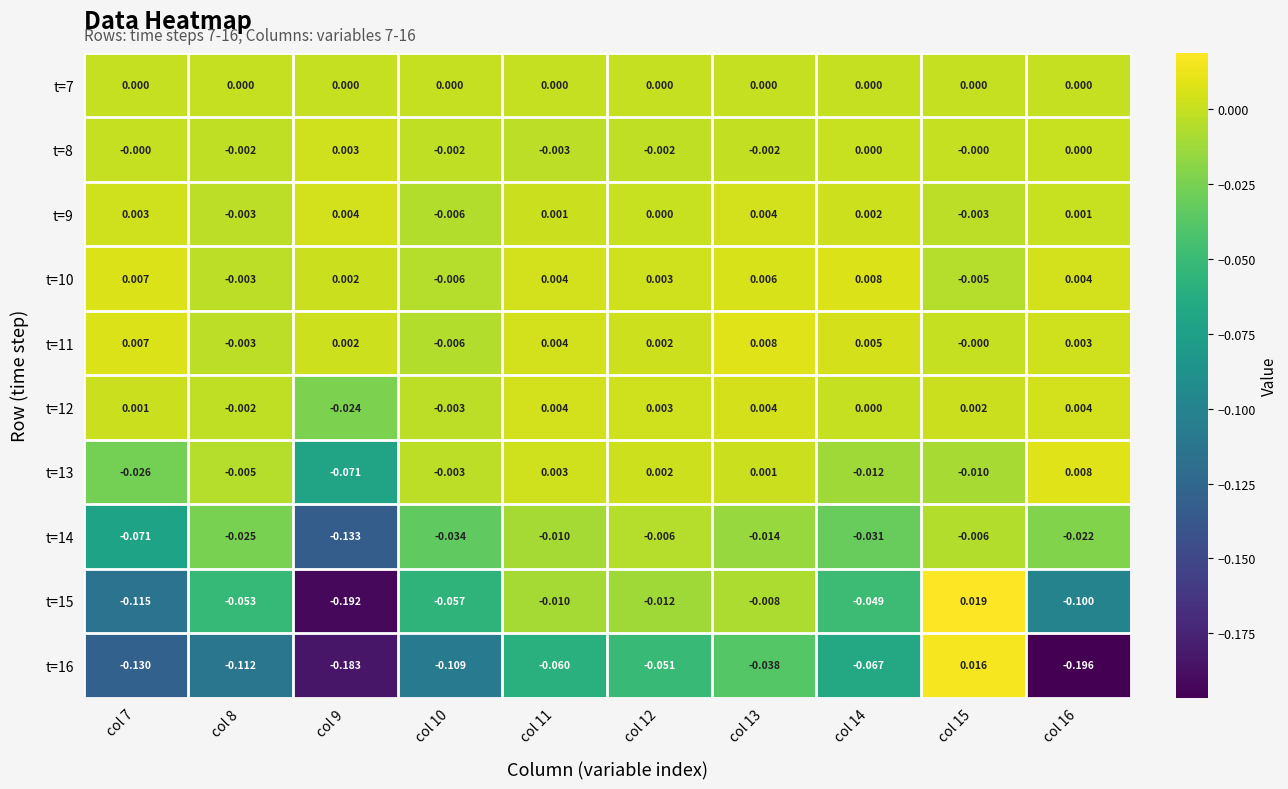

Is the value of t=12 at col 12 greater than the value of t=14 at col 15?

Yes